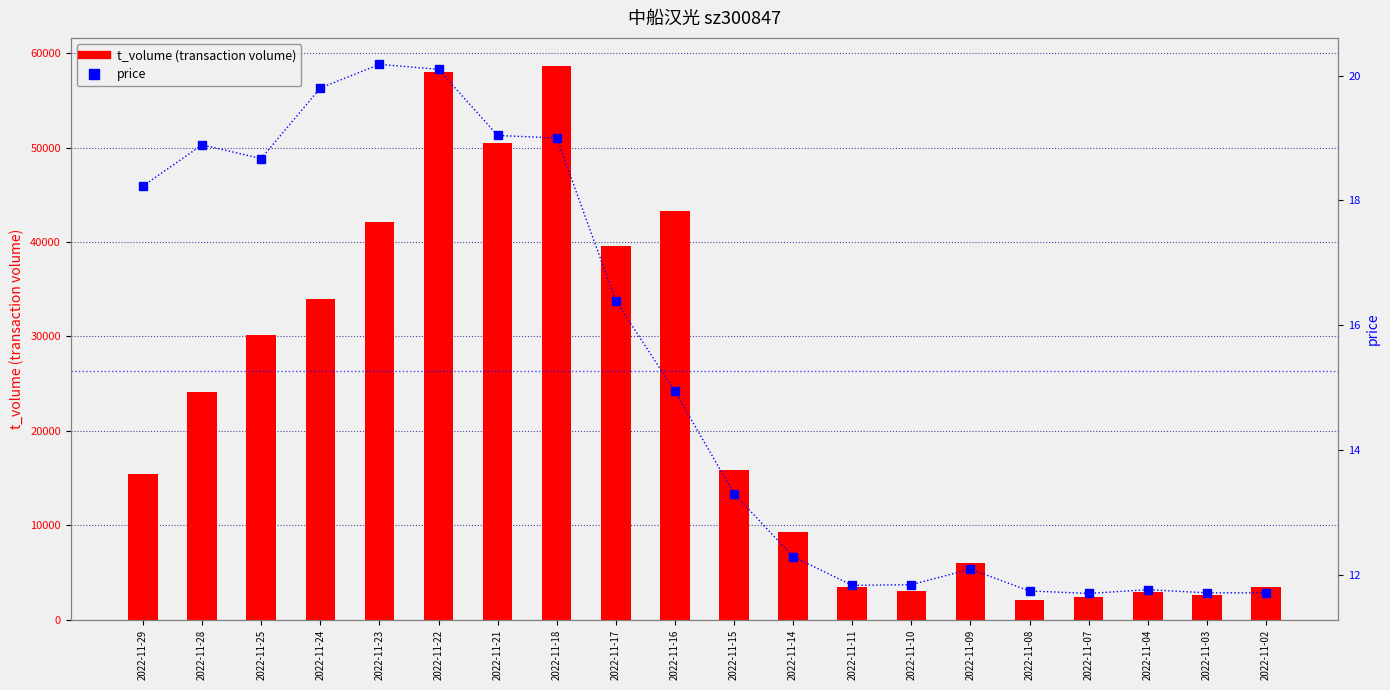

Reading left to right, what are all the values shown in this chart?

t_volume: 2022-11-29=15467.0	2022-11-28=24174.0	2022-11-25=30159.0	2022-11-24=33945.0	2022-11-23=42111.0	2022-11-22=58043.0	2022-11-21=50442.0	2022-11-18=58670.0	2022-11-17=39562.0	2022-11-16=43326.0	2022-11-15=15902.0	2022-11-14=9346.0	2022-11-11=3443.0	2022-11-10=3087.0	2022-11-09=5984.0	2022-11-08=2101.0	2022-11-07=2376.0	2022-11-04=2964.0	2022-11-03=2644.0	2022-11-02=3465.0
price: 2022-11-29=18.2	2022-11-28=18.9	2022-11-25=18.7	2022-11-24=19.8	2022-11-23=20.2	2022-11-22=20.1	2022-11-21=19.0	2022-11-18=19.0	2022-11-17=16.4	2022-11-16=14.9	2022-11-15=13.3	2022-11-14=12.3	2022-11-11=11.8	2022-11-10=11.8	2022-11-09=12.1	2022-11-08=11.7	2022-11-07=11.7	2022-11-04=11.8	2022-11-03=11.7	2022-11-02=11.7